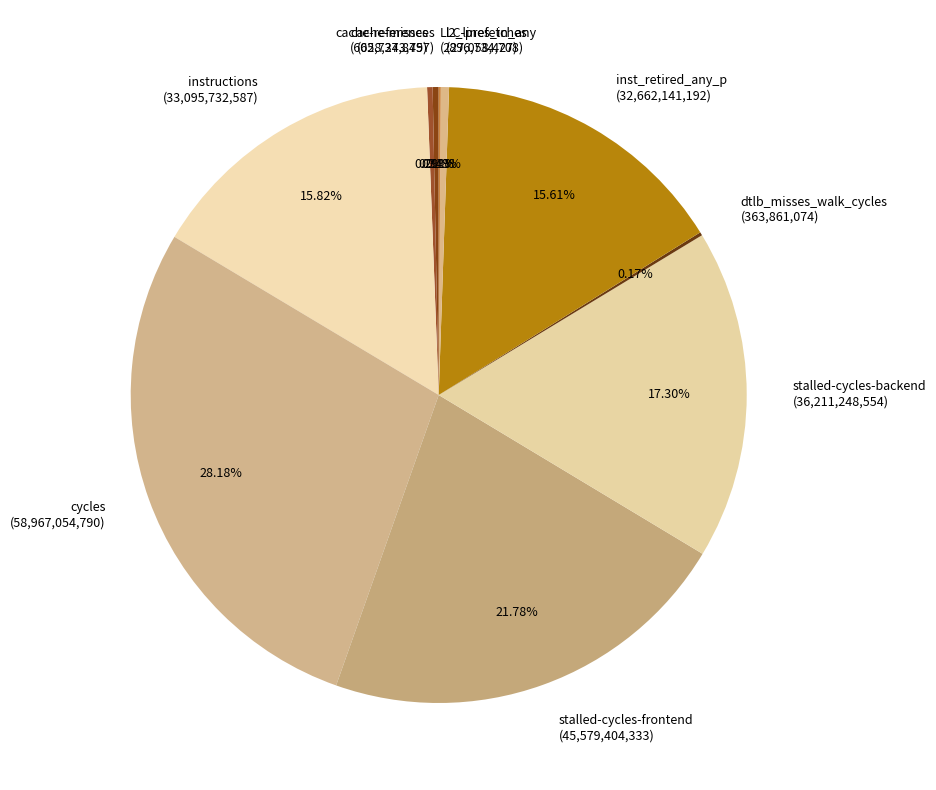

Which slice is the largest?

cycles